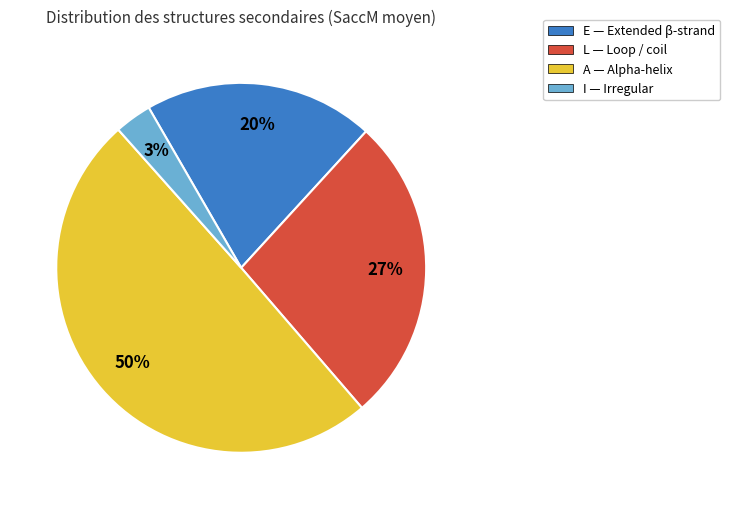

Approximately how many times larger is the value at A compared to E?

2.5